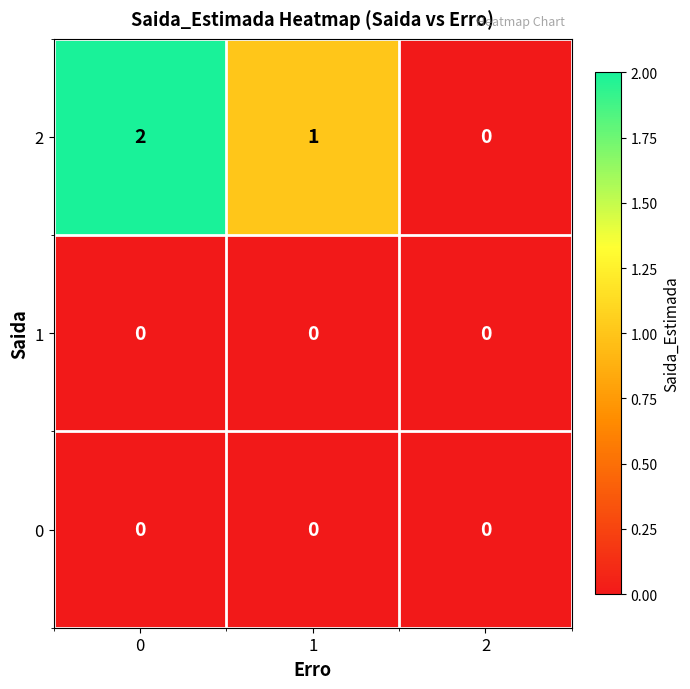

Reading right to left, transcribe all the data shown in this chart.

2: 2=0	1=1	0=2
1: 2=0	1=0	0=0
0: 2=0	1=0	0=0